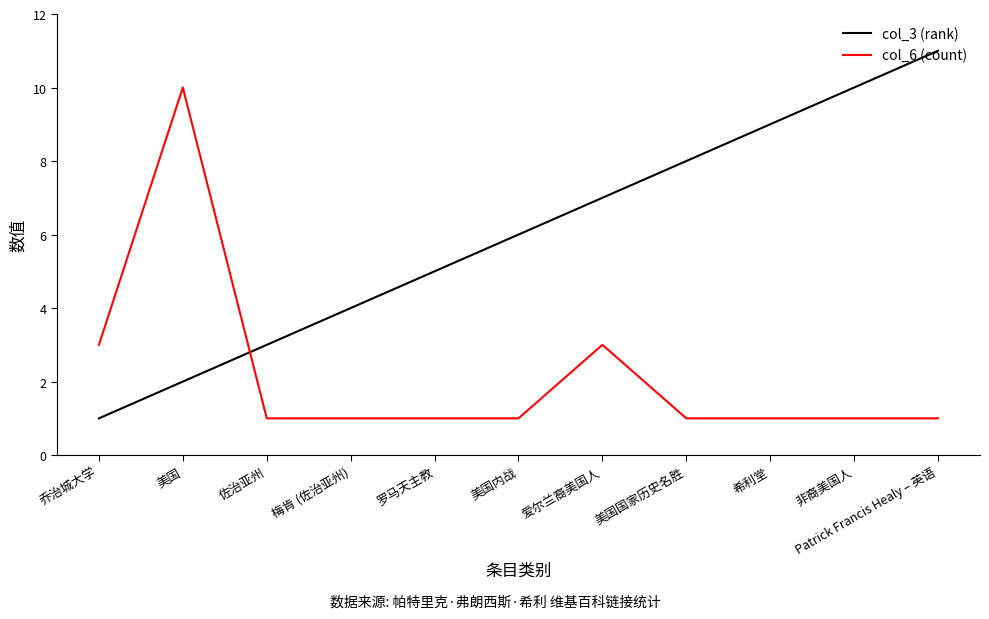

What are all the series names shown in the legend?

col_3 (rank), col_6 (count)